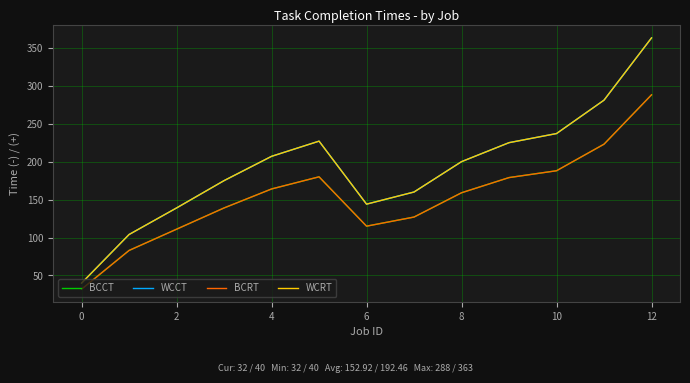

Does the chart have visible grid lines?

Yes